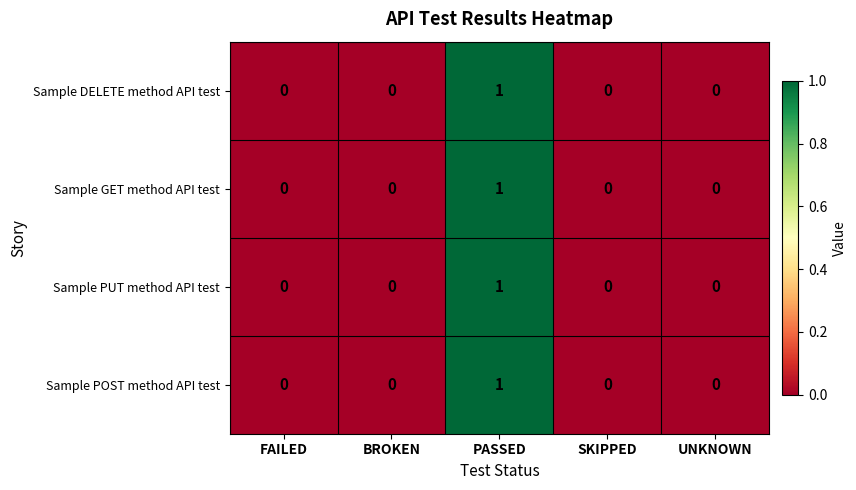

Is the value of Sample DELETE method API test at PASSED greater than the value of Sample POST method API test at BROKEN?

Yes